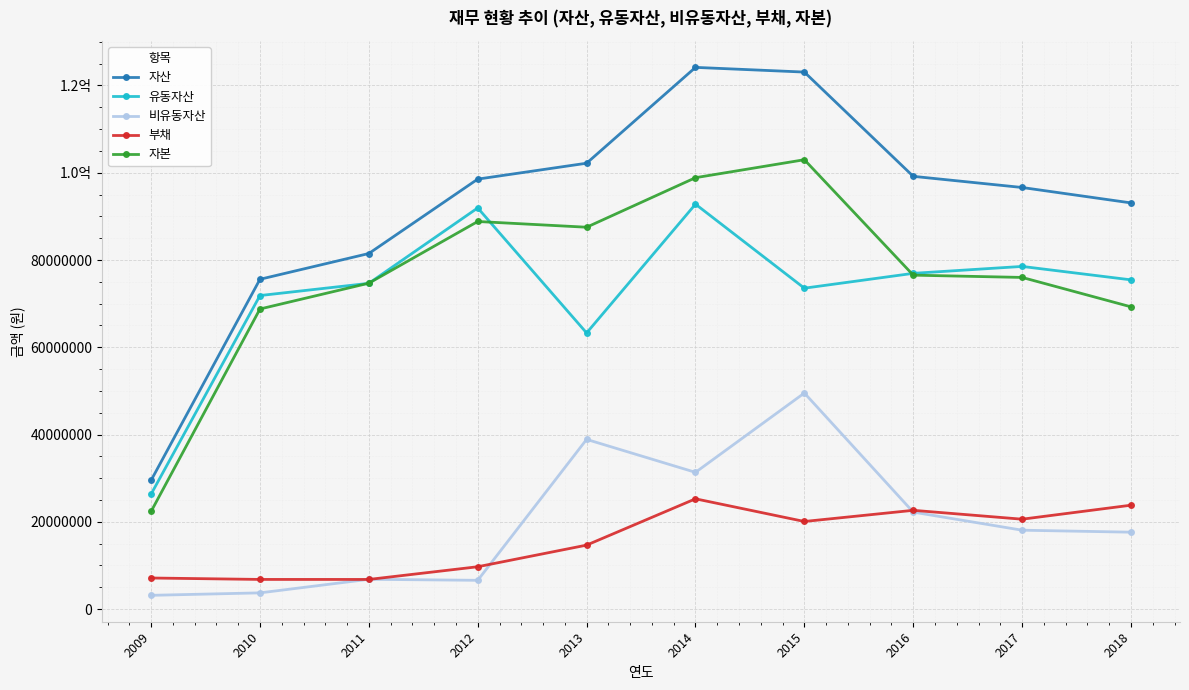

Is it true that 부채 equals 40418198 at 2014?

False